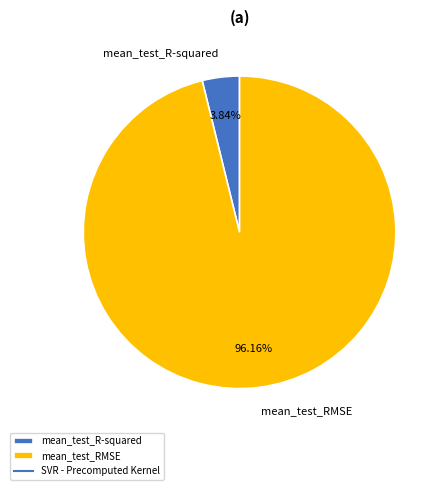

To the nearest percent, what is the combined percentage of mean_test_R-squared and mean_test_RMSE?

100%